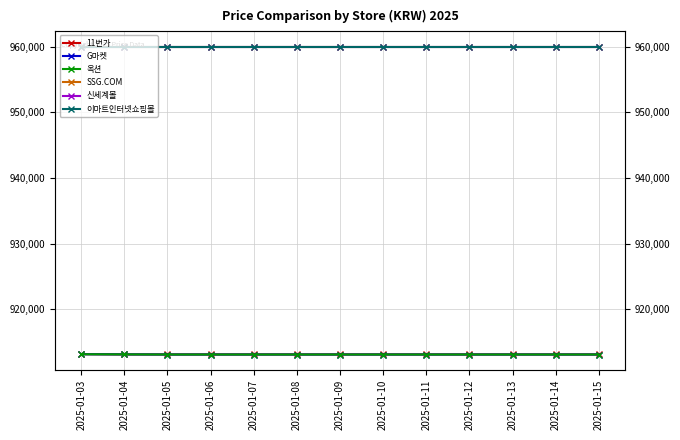

Reading left to right, what are all the values shown in this chart?

11번가: 913140	913100	913100	913100	913100	913100	913100	913100	913100	913100	913100	913100	913100
G마켓: 913130	913110	913090	913090	913090	913090	913090	913090	913090	913090	913090	913090	913090
옥션: 913130	913110	913090	913090	913090	913090	913090	913090	913090	913090	913090	913090	913090
SSG.COM: 960000	960000	960000	960000	960000	960000	960000	960000	960000	960000	960000	960000	960000
신세계몰: 960000	960000	960000	960000	960000	960000	960000	960000	960000	960000	960000	960000	960000
이마트인터넷쇼핑몰: 960000	960000	960000	960000	960000	960000	960000	960000	960000	960000	960000	960000	960000